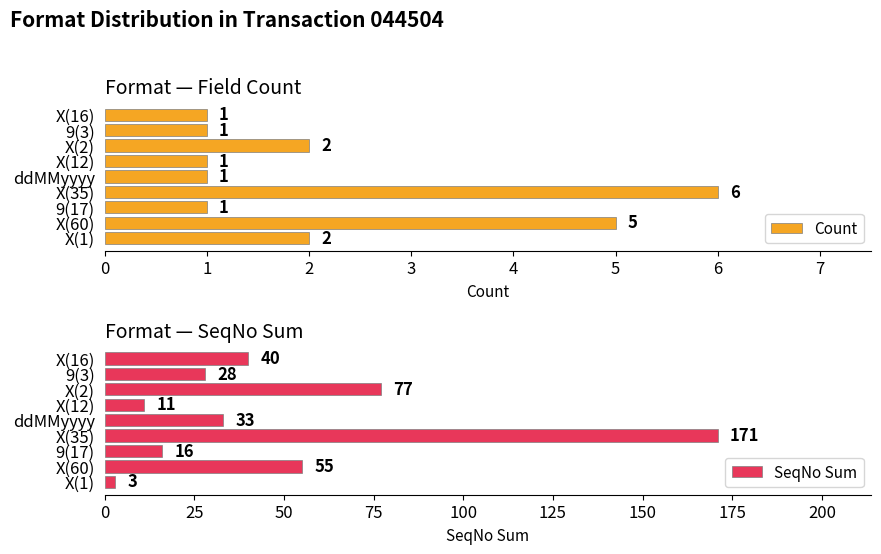

What is the approximate value of Count at ddMMyyyy?

1